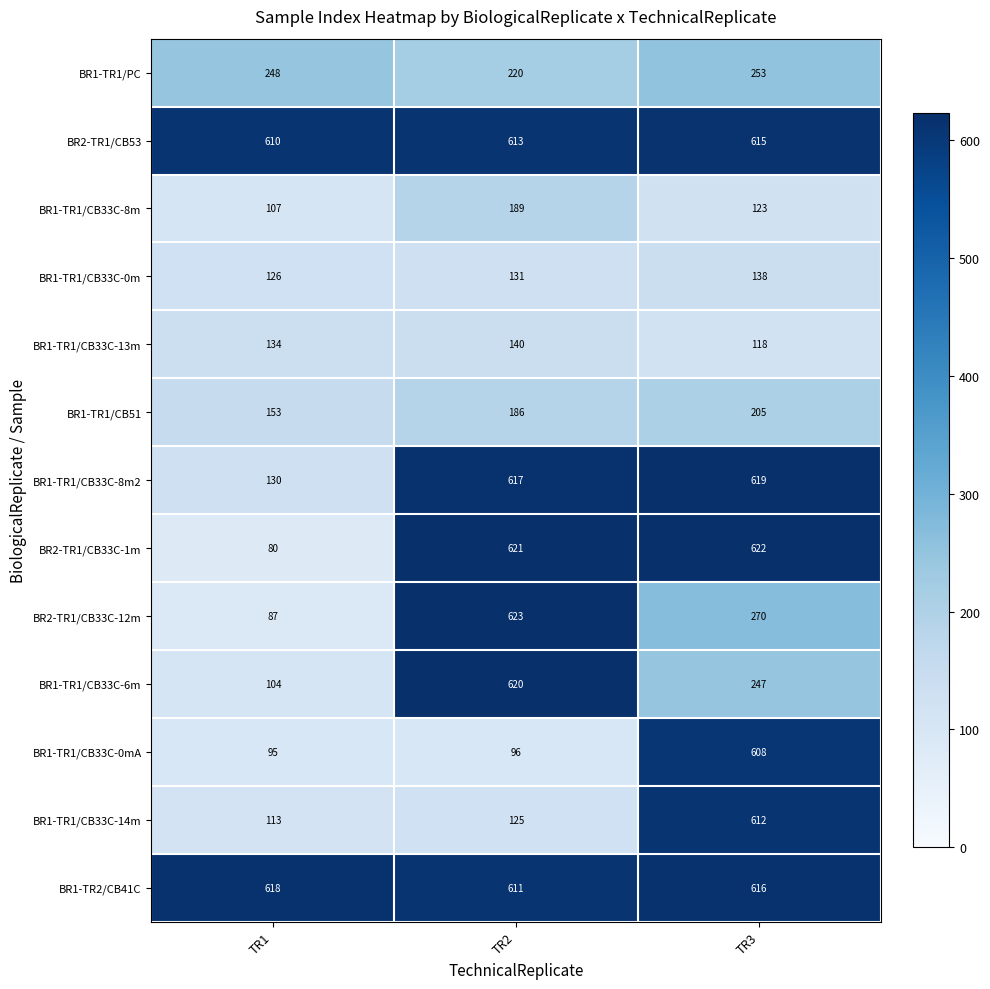

What is the spread (max minus min) of values at TR1?

538